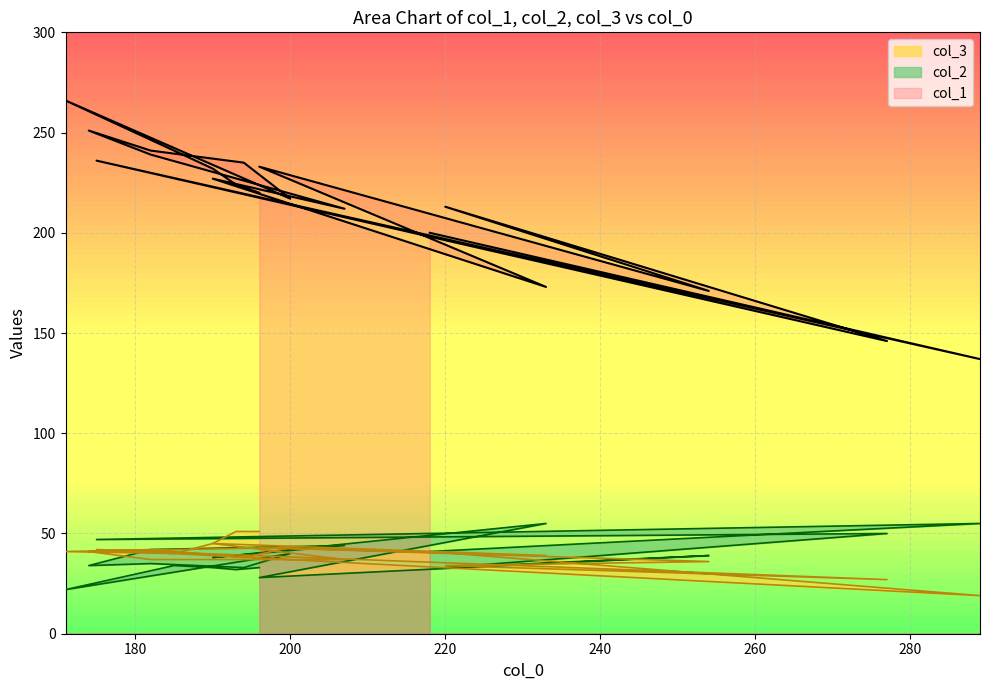

What is the minimum value for col_1?

137